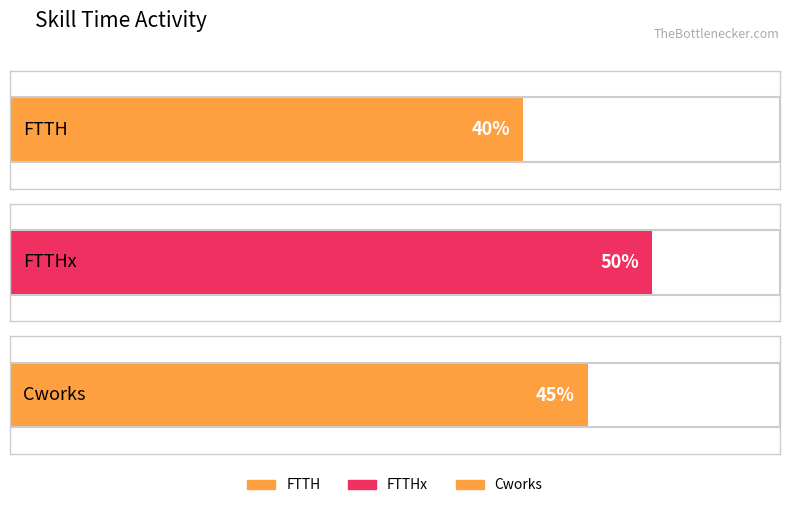

Rank the categories by value from lowest to highest.

FTTH, Cworks, FTTHx